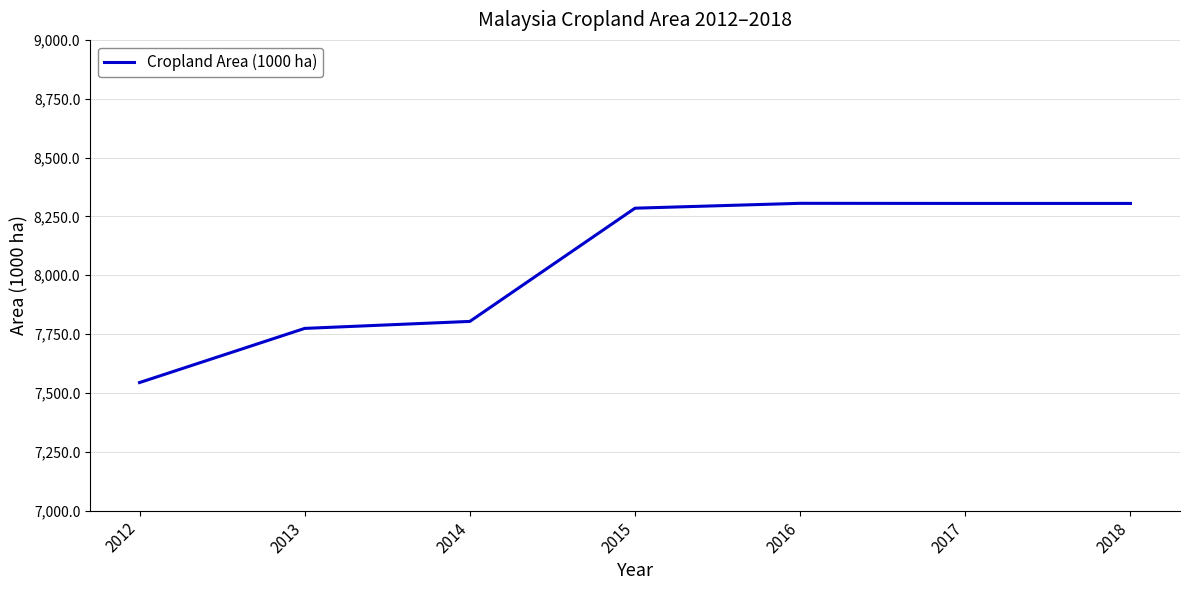

Is it true that the value at 2015 is 8285.0?

True